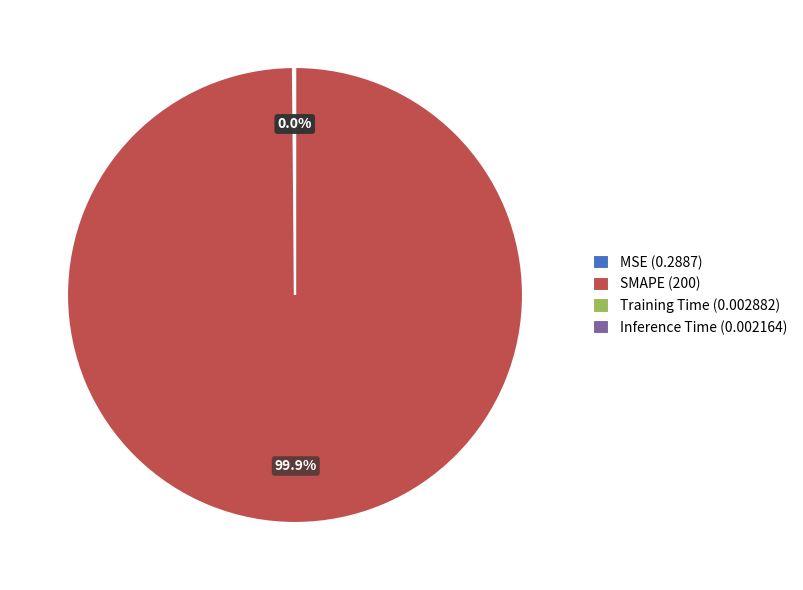

Does SMAPE (200) represent more than half of the total?

Yes